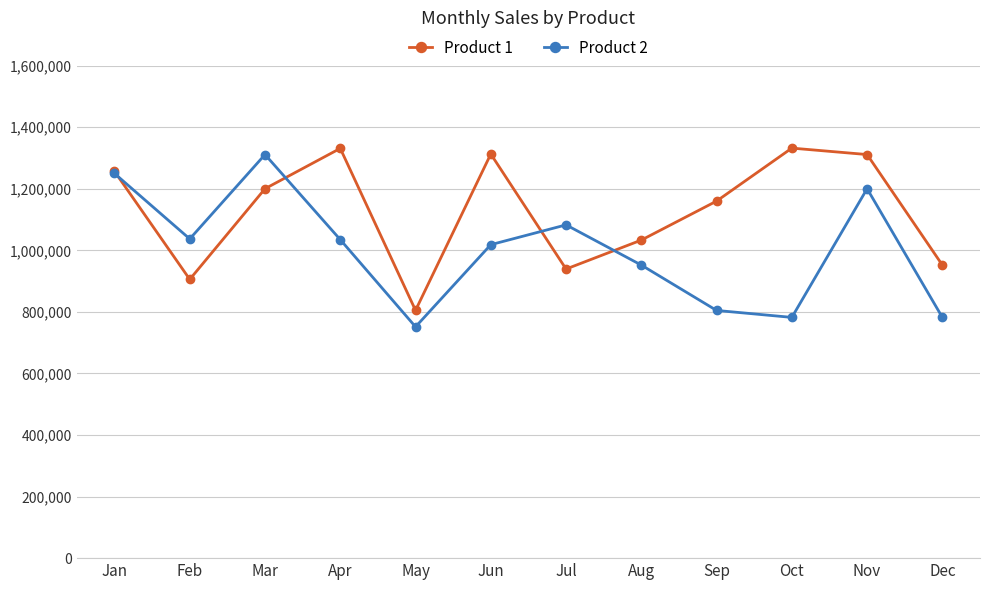

Which series has the largest range (max minus min)?

Product 2